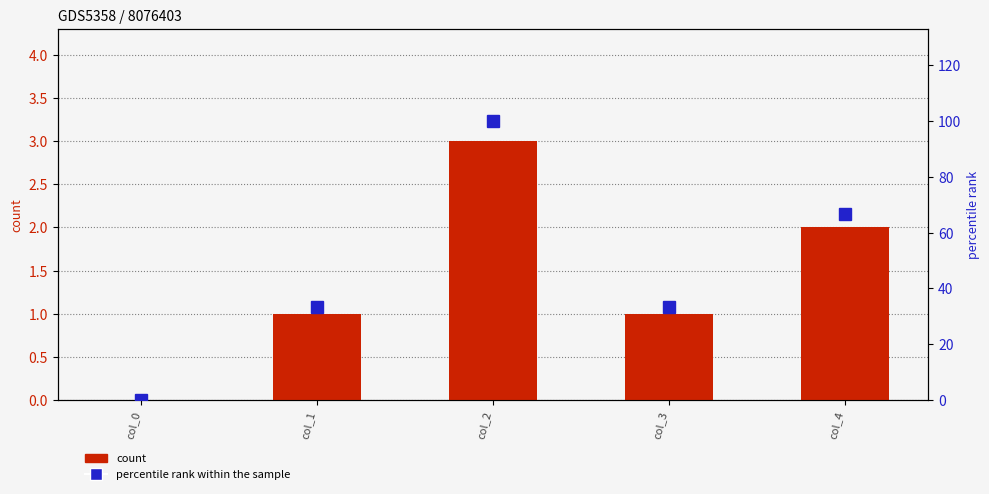

What is the maximum value shown in the chart?

100.0